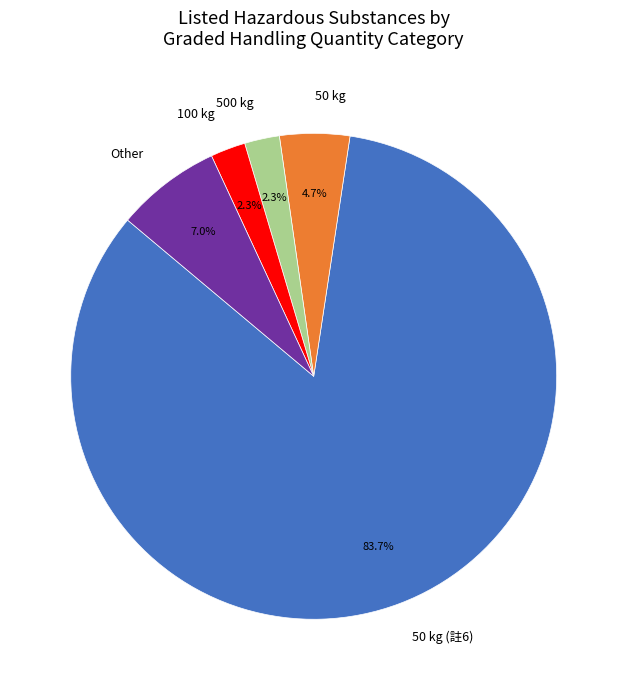

Does any single category account for the majority?

Yes